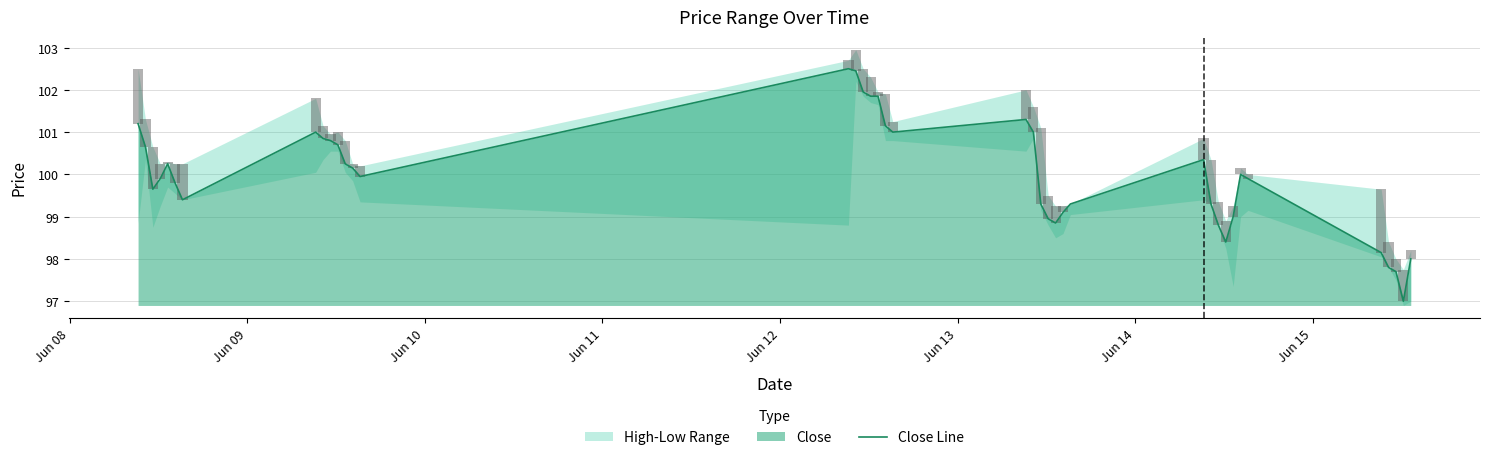

What is the highest value of the Close Line series?

102.5